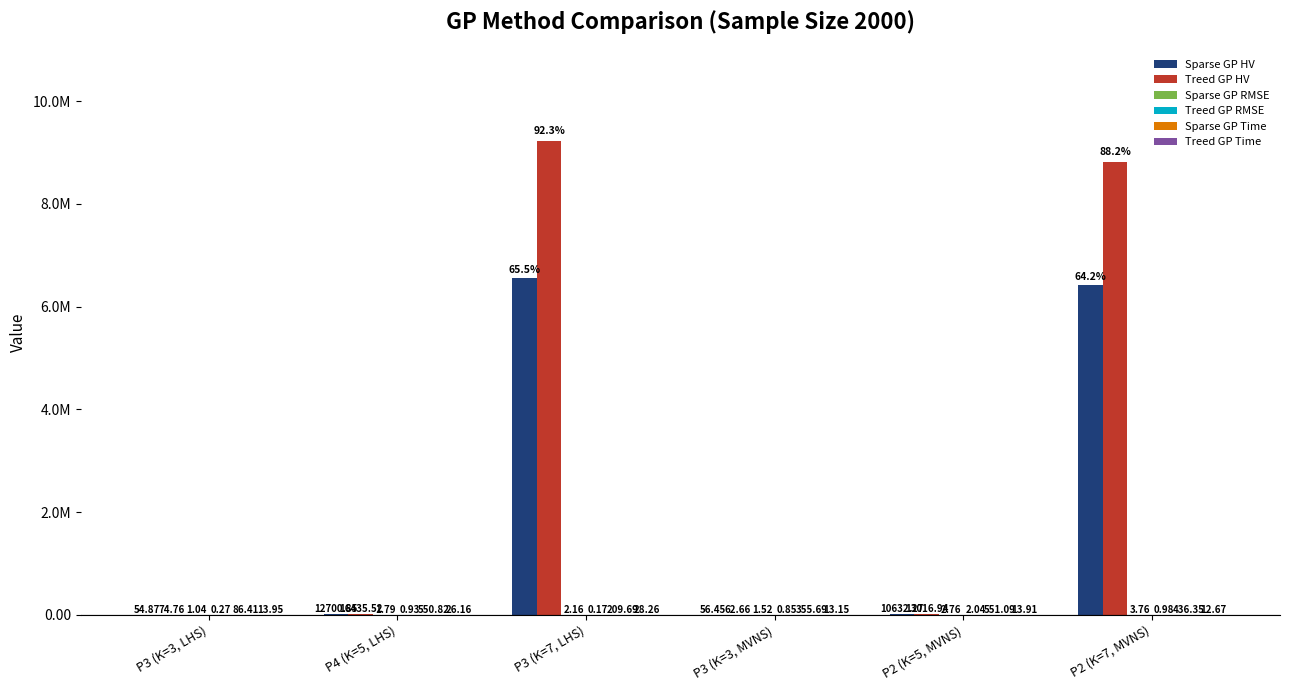

Are the bars horizontal?

No